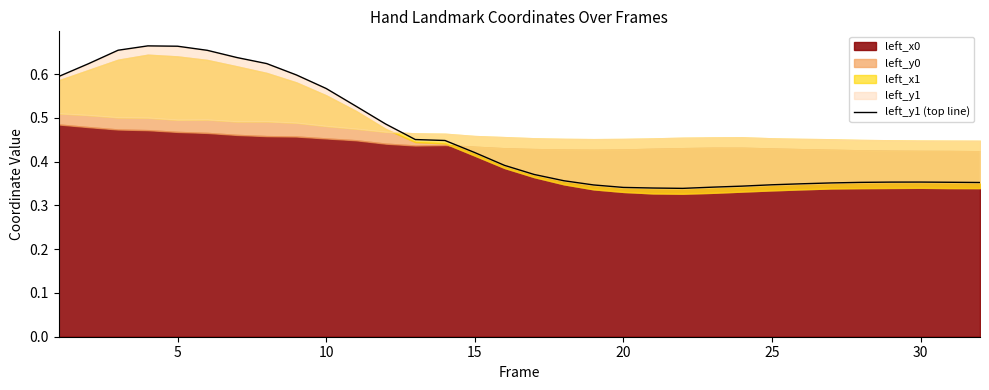

True or false: the data has more than 0 interior local peaks.

True